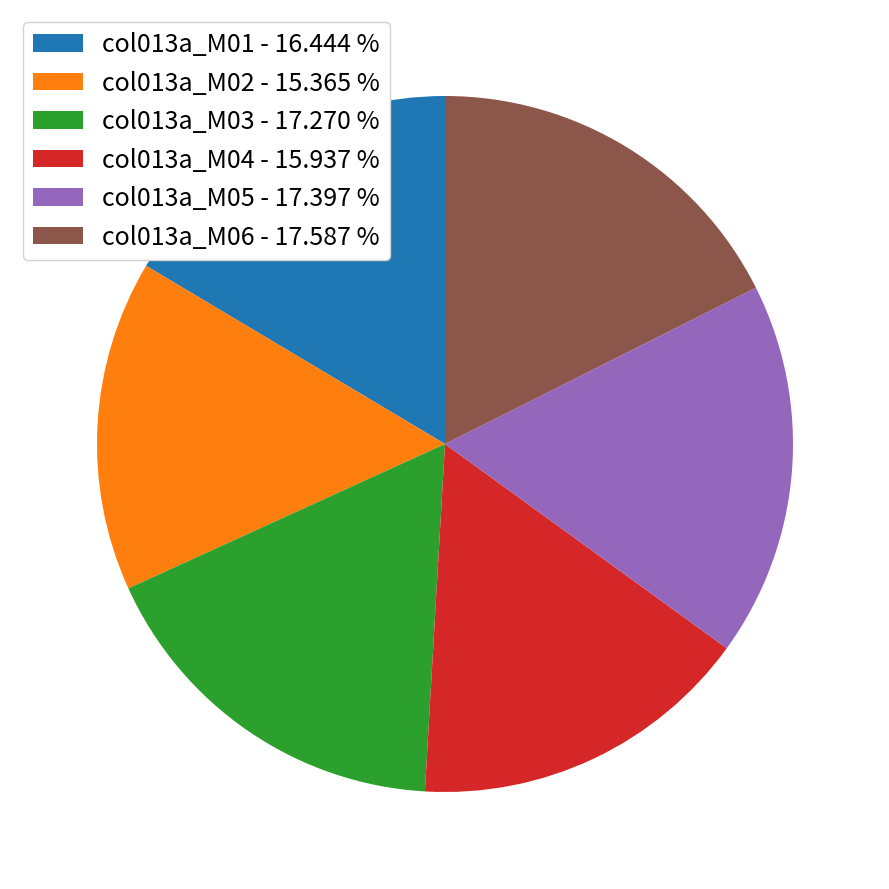

Which has a higher value, col013a_M02 or col013a_M01?

col013a_M01